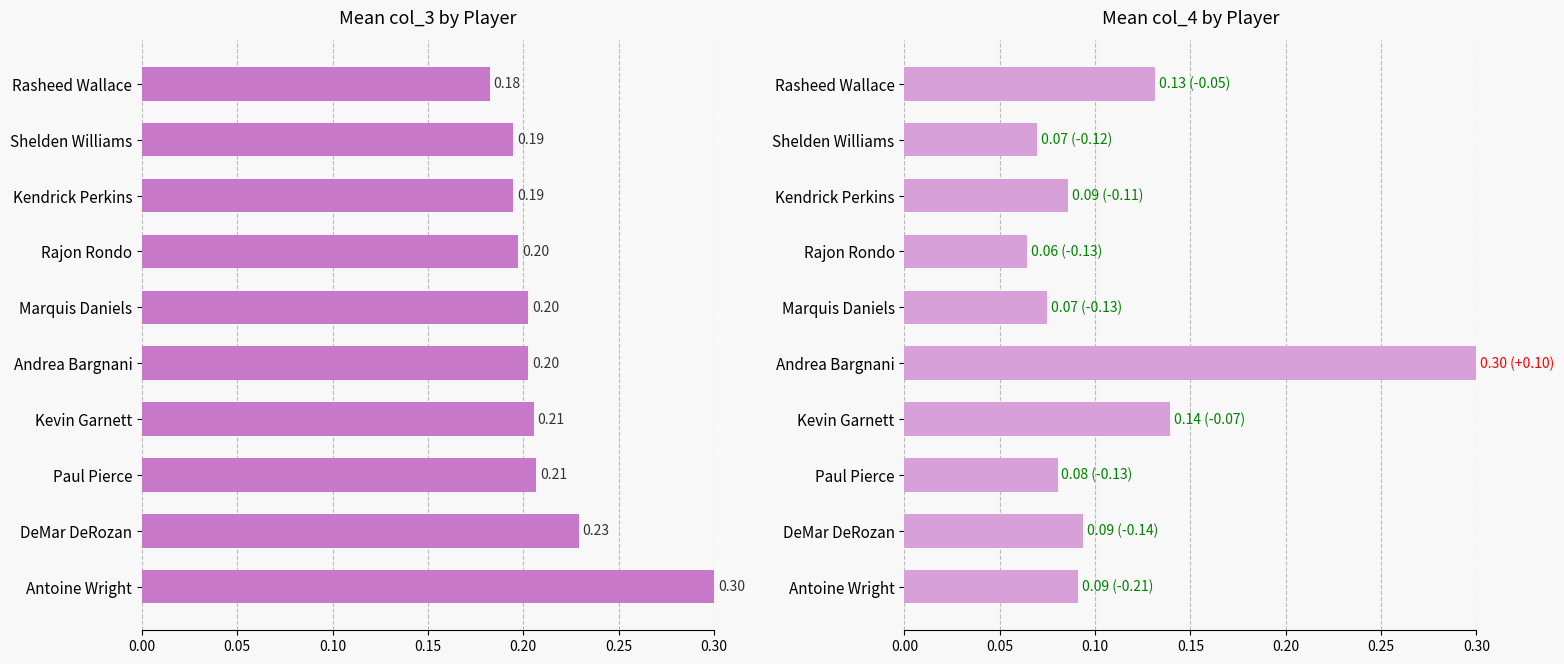

Which series changed the most between Rajon Rondo and Kendrick Perkins?

mean_col_4